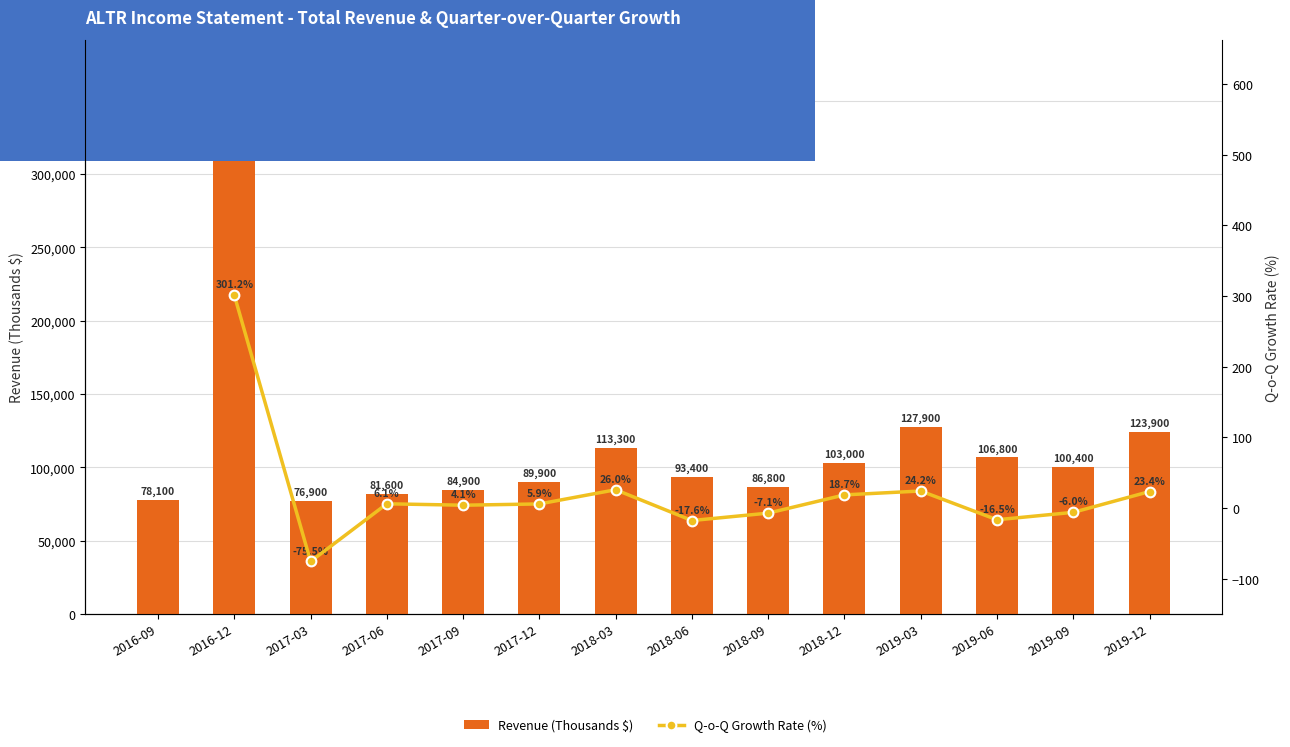

List the series in order of their peak value, highest first.

Revenue (Thousands $), Q-o-Q Growth Rate (%)